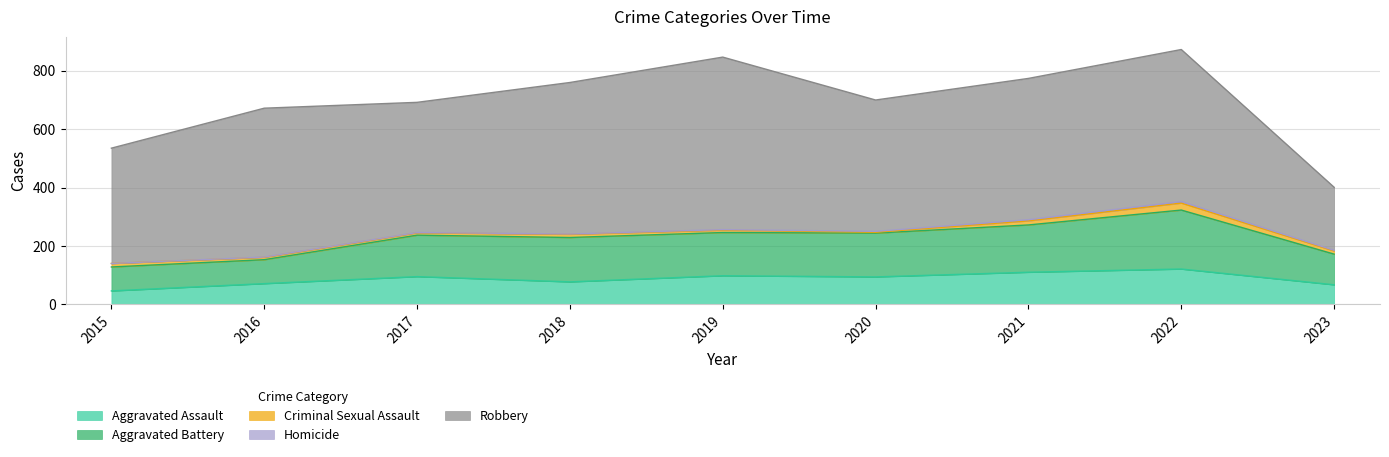

Which category has the highest value in the Aggravated Assault series?

2022